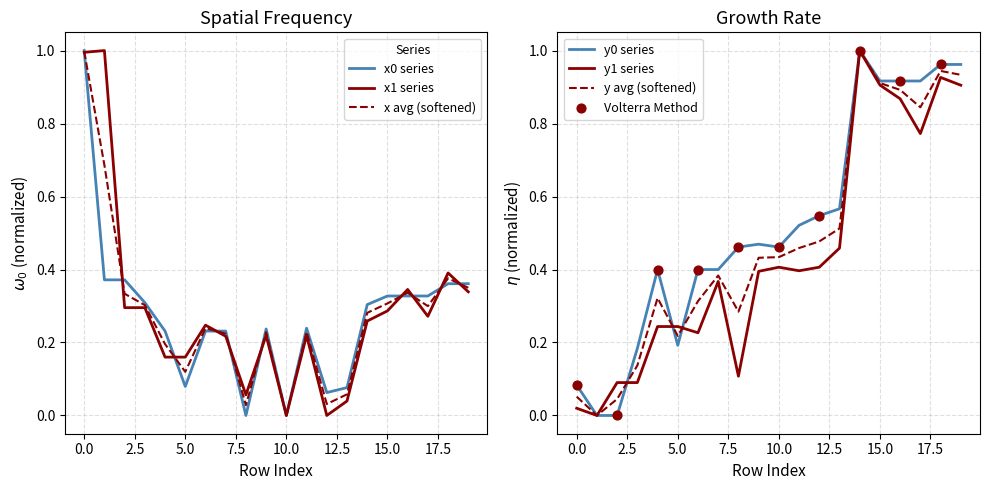

Which series contains the lowest Y value?

x0